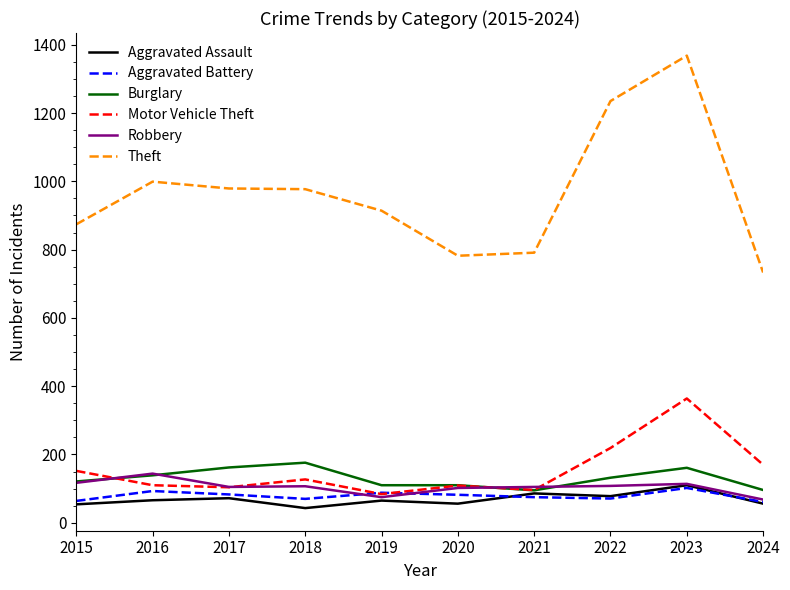

Does the chart display data point markers on the line(s)?

No